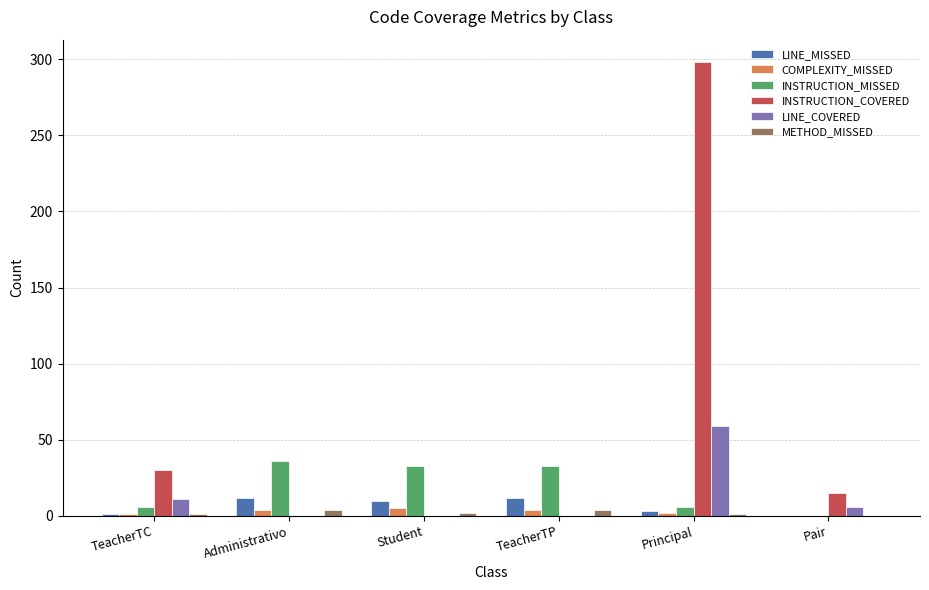

What is the greatest value displayed?

298